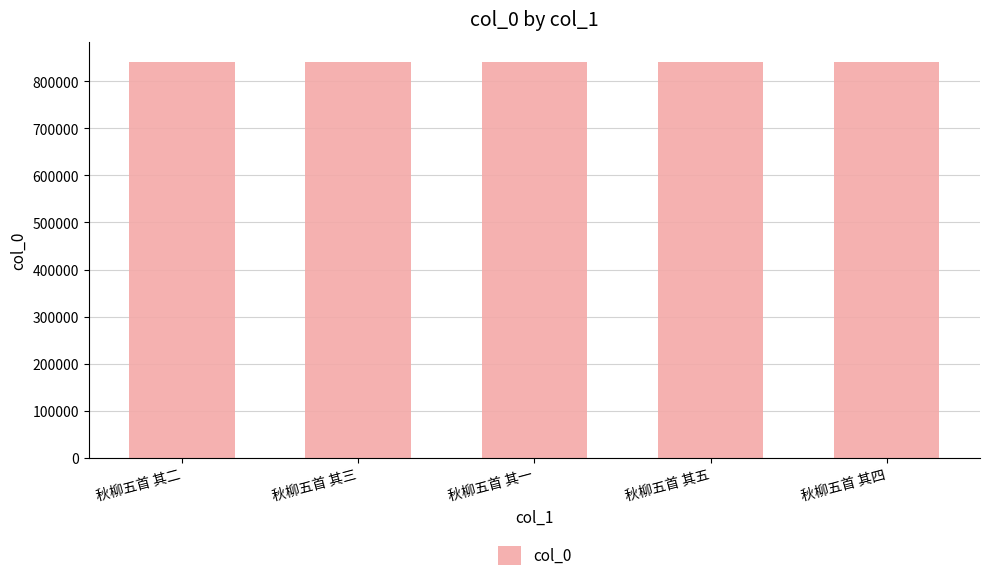

The value at 秋柳五首 其三 is 841609. True or false?

True